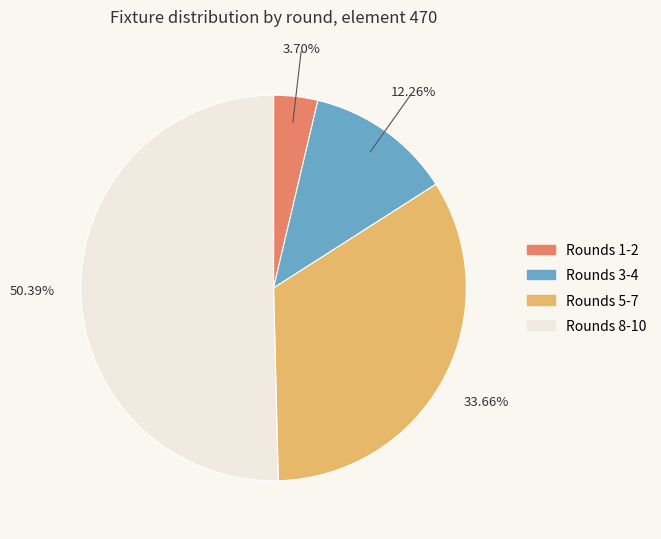

Does any single category account for the majority?

Yes